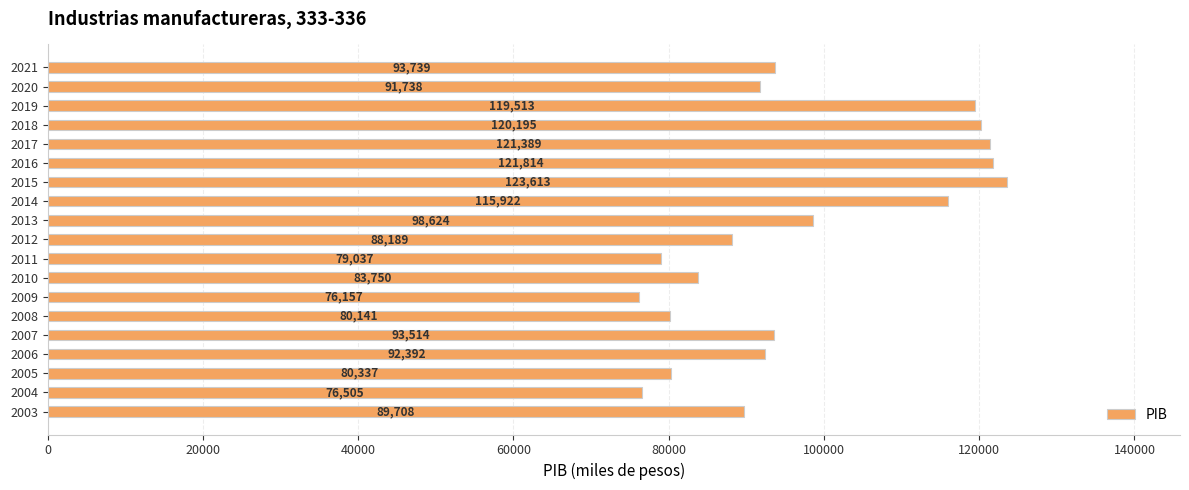

Does the chart contain any negative values?

No